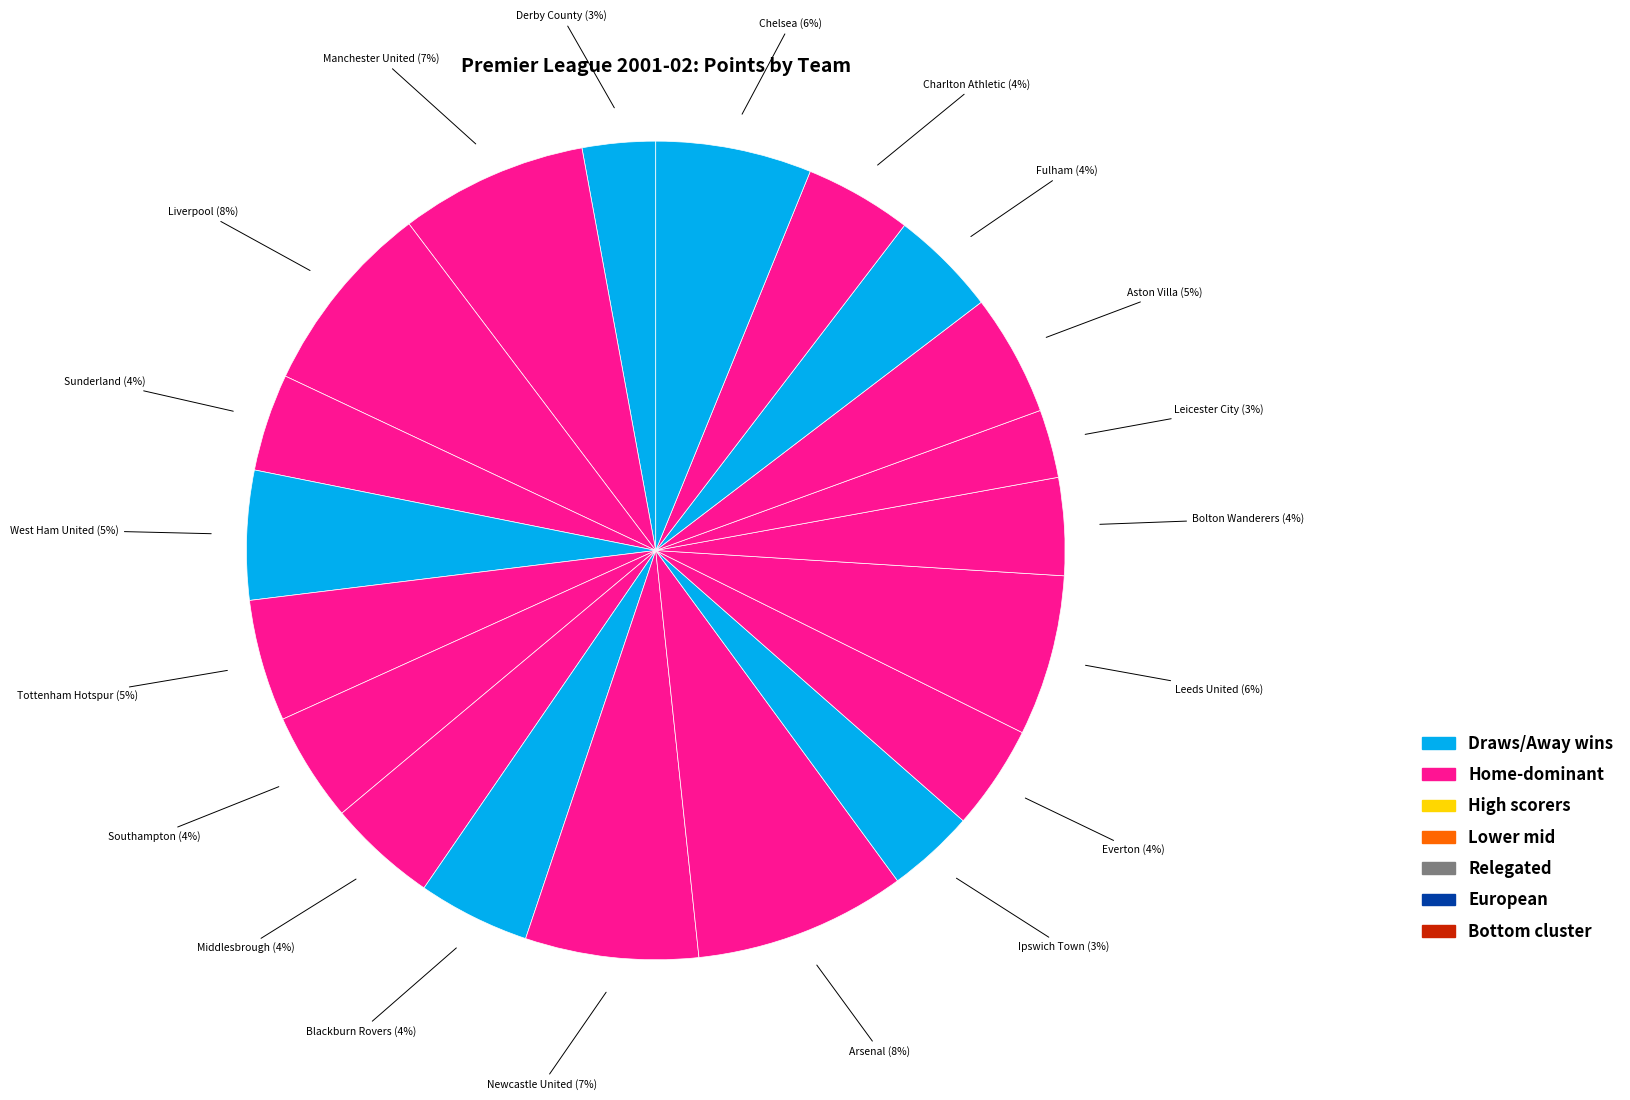

The Bolton Wanderers slice represents 10% of the pie. True or false?

False